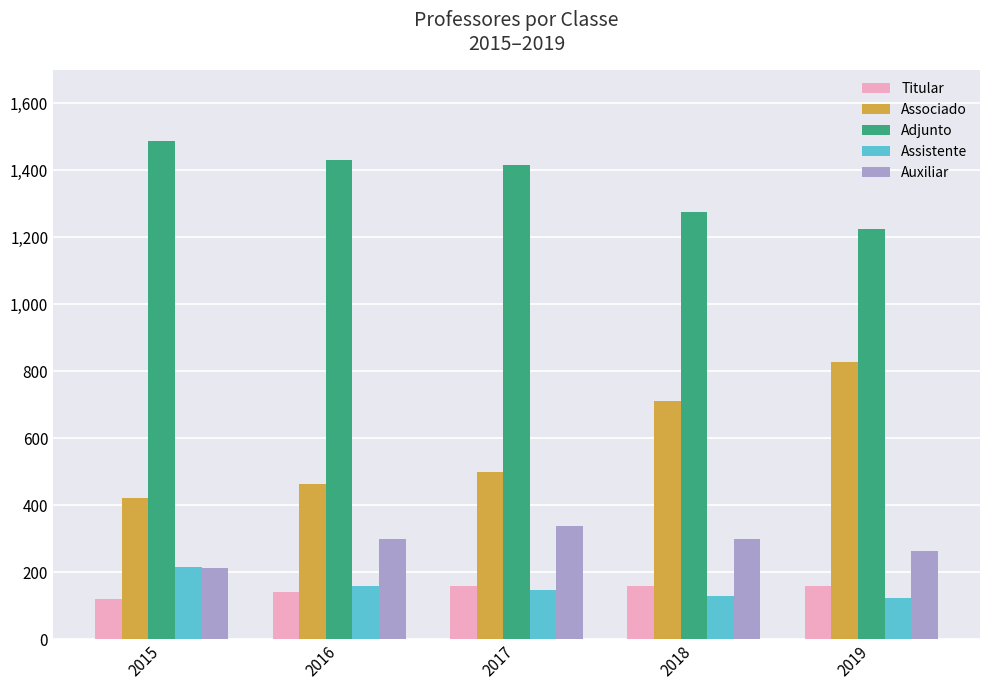

How many bars are there in each group?

5